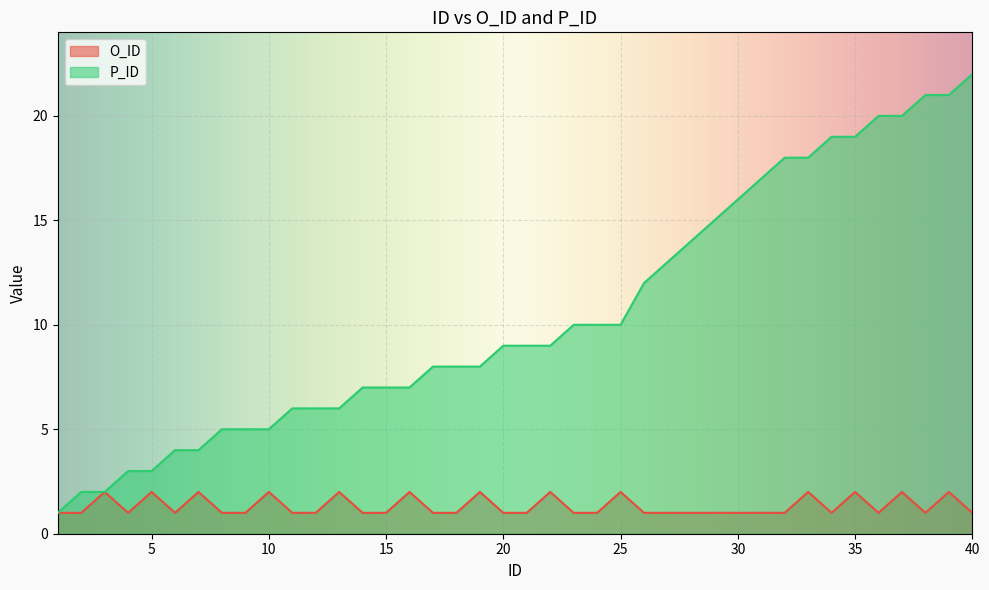

The value of O_ID at 7 is 2. True or false?

True